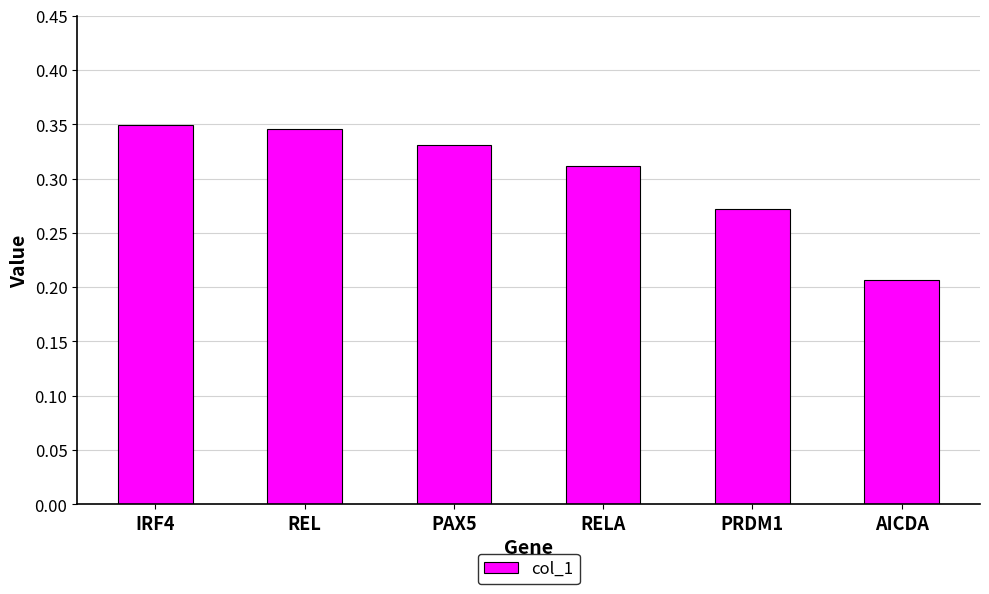

What position from the left is PAX5?

3